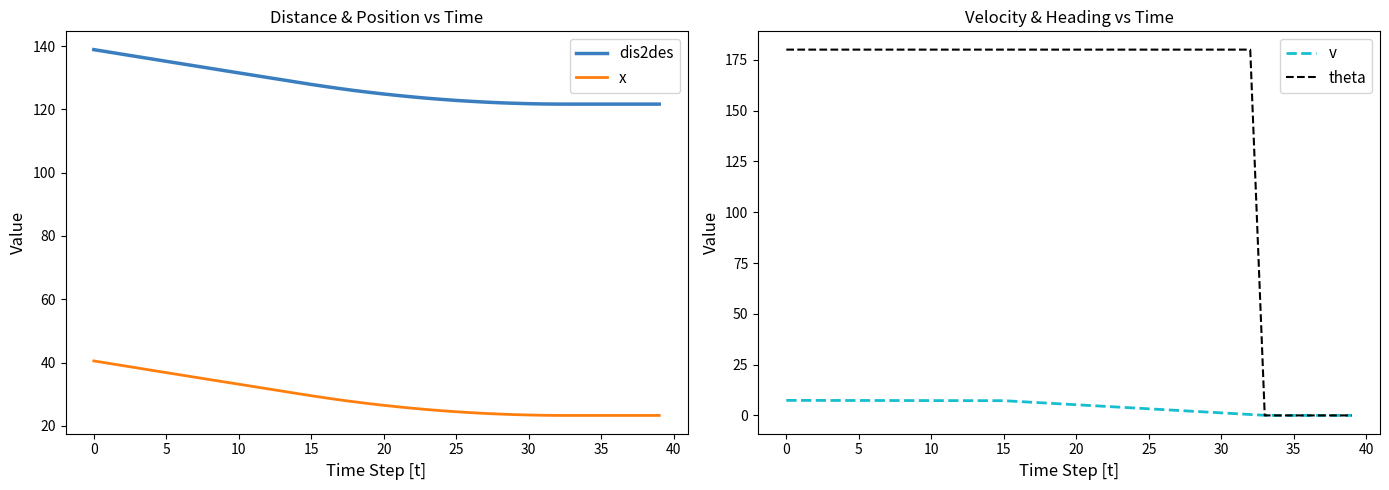

True or false: dis2des and x intersect in this chart.

False